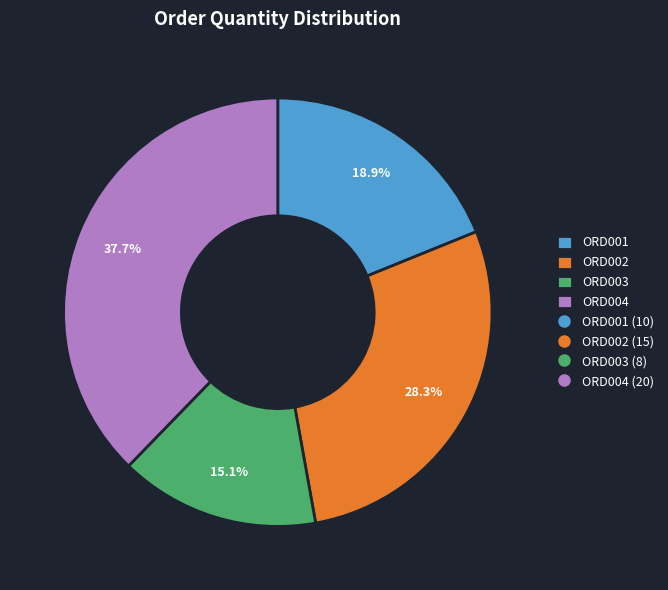

Is there a majority slice in this chart?

No